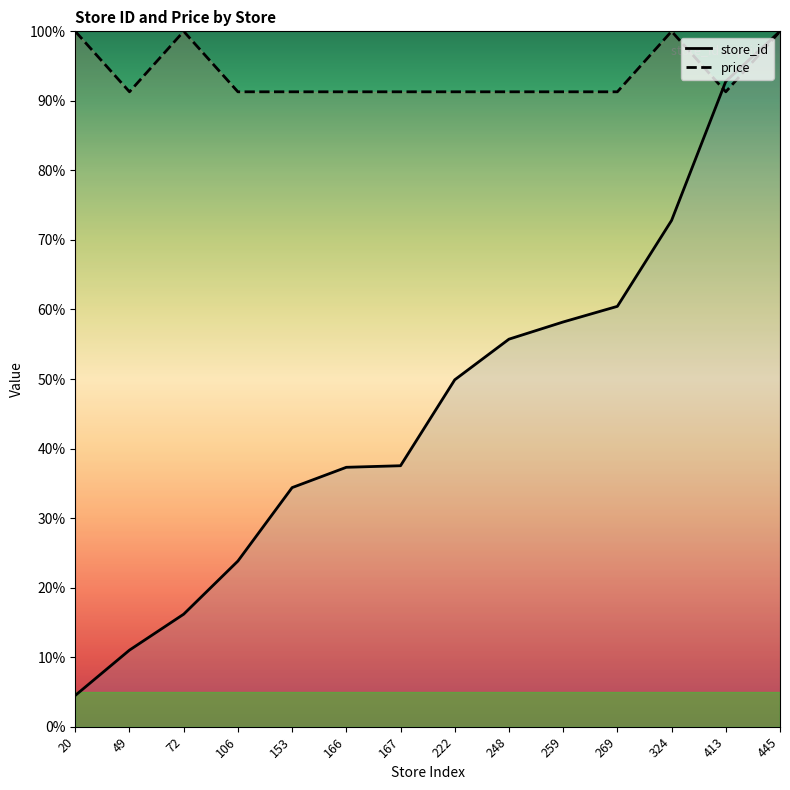

Is it true that store_id equals 34.4 at 153?

True